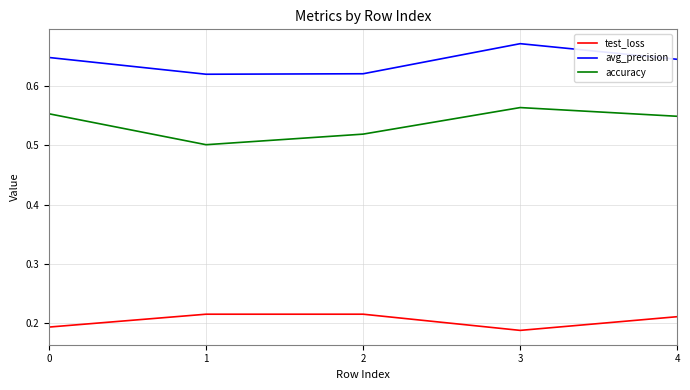

The value of test_loss at 0 is 0.3. True or false?

False